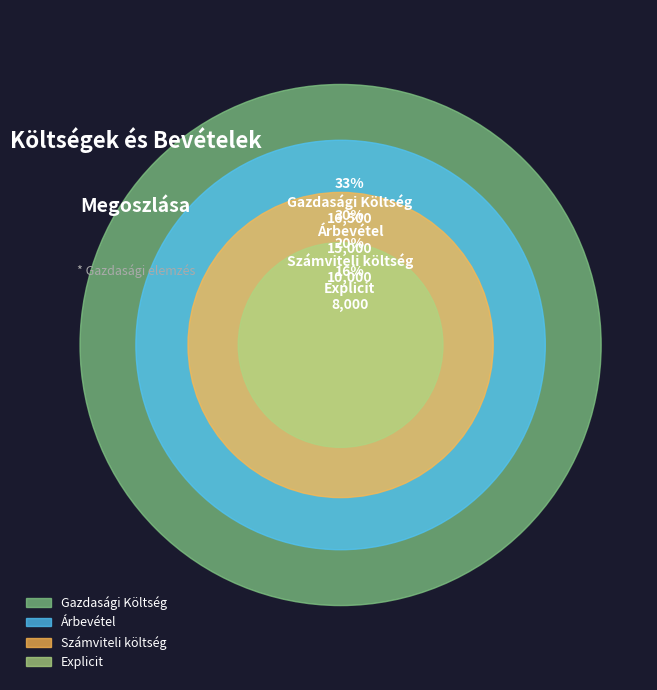

True or false: Gazdasági Költség accounts for 19% of the total.

False